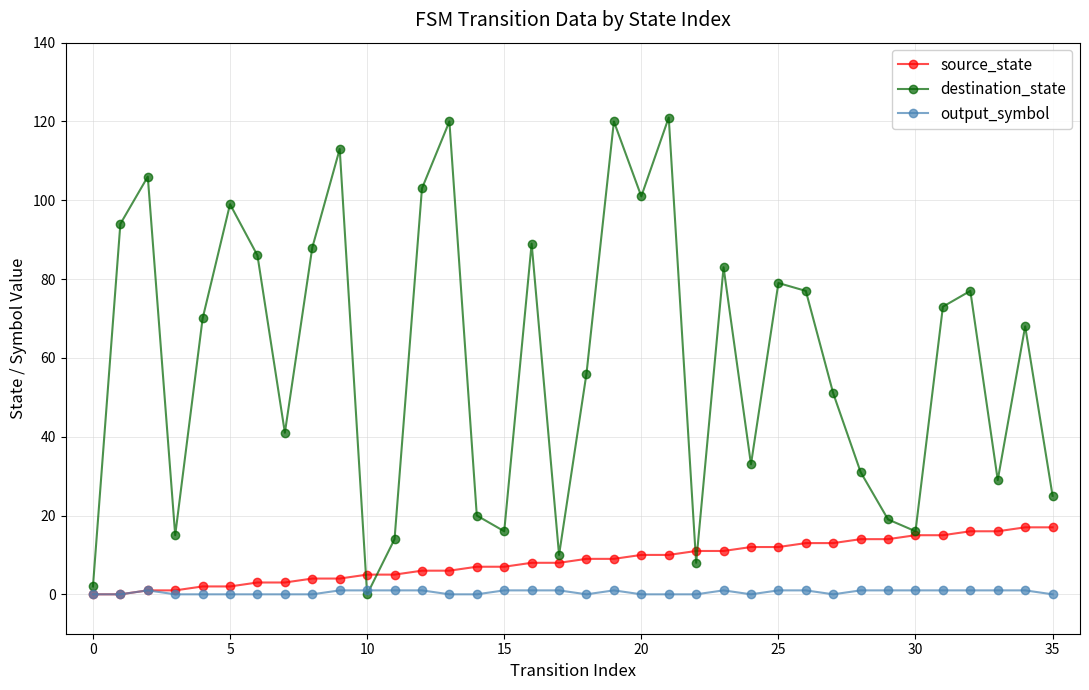

How many distinct data groups are displayed?

3